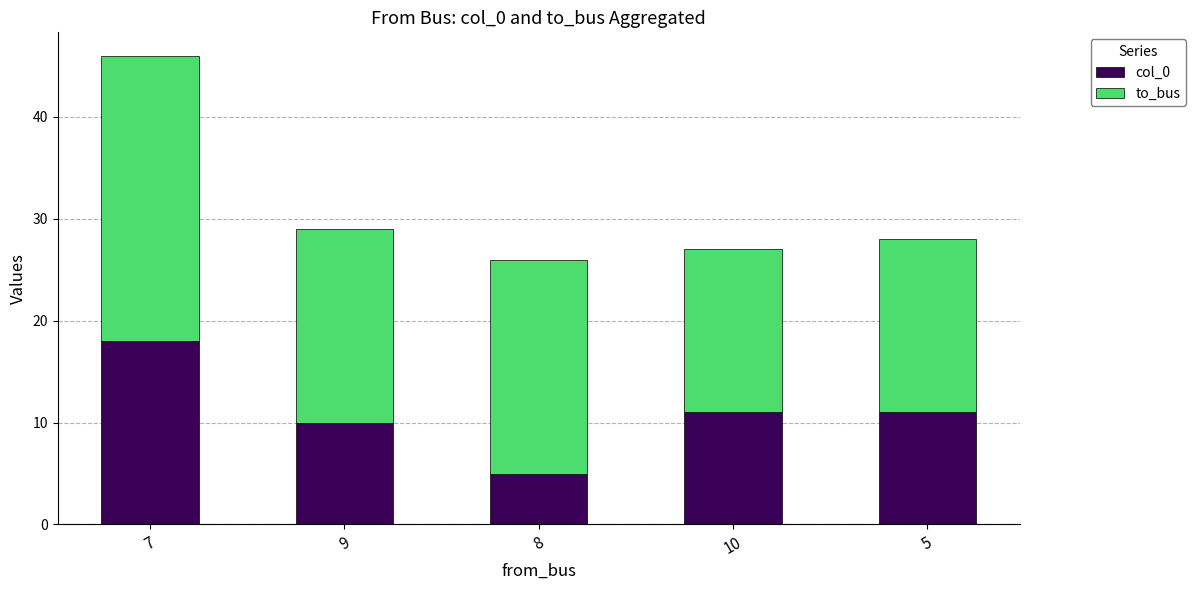

The value of col_0 at 10 is 2. True or false?

False